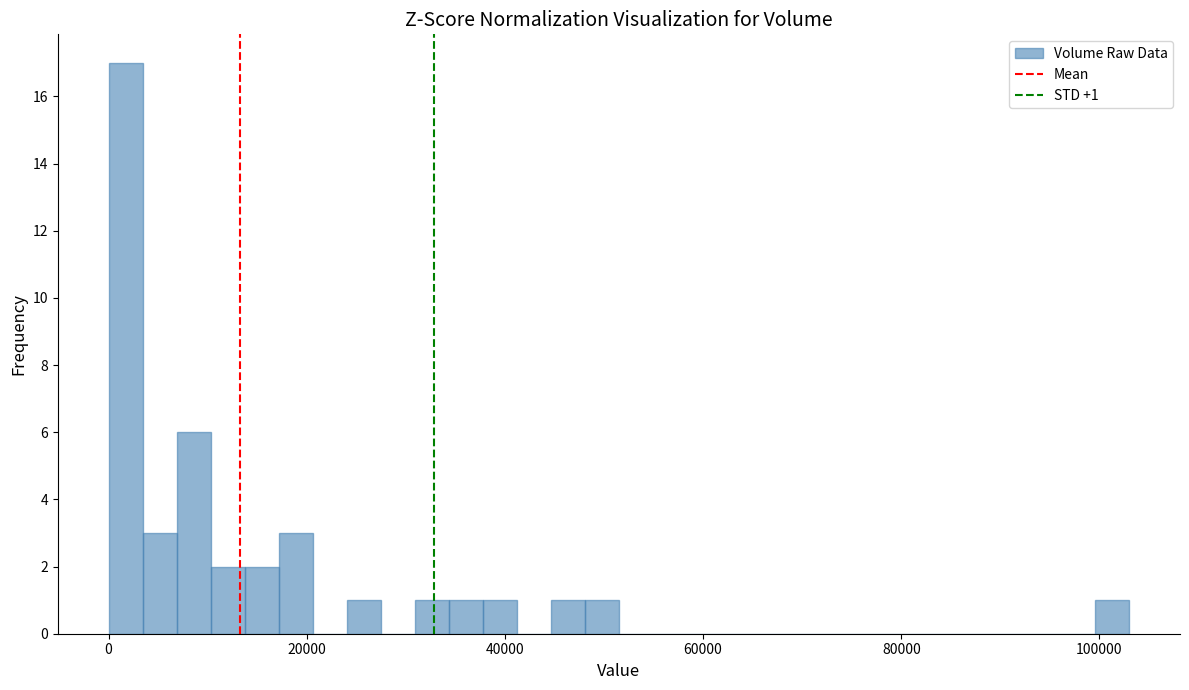

Read against the x-axis, roughly where is the centre of the tallest bar?

2000